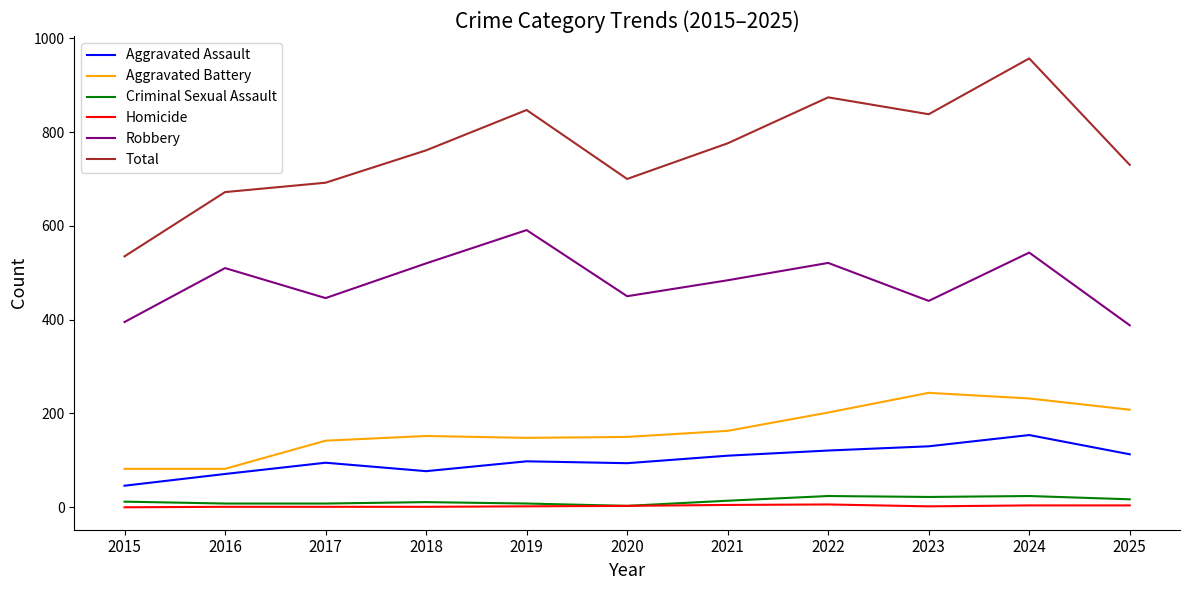

Which series has the largest total across all categories?

Total